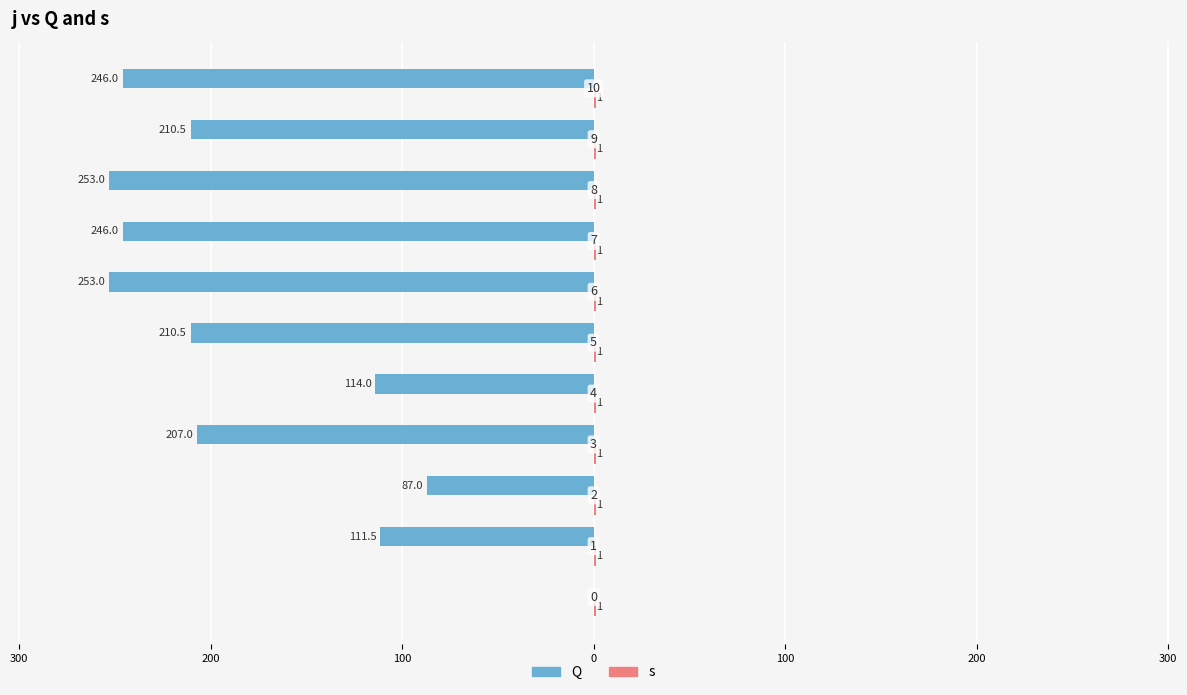

Are the bars horizontal?

Yes